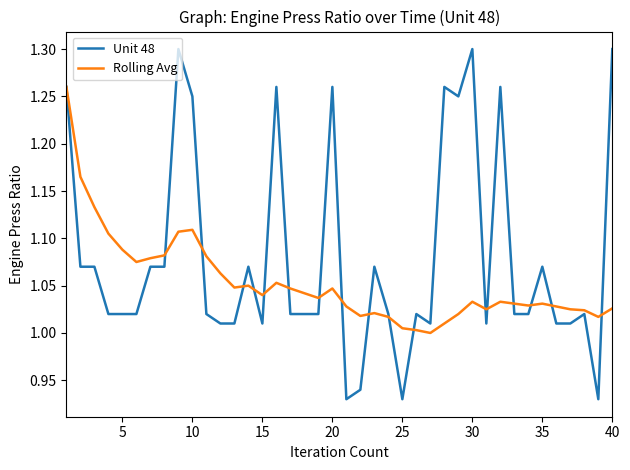

Rank the series by their maximum value, from highest to lowest.

Unit 48, Rolling Avg